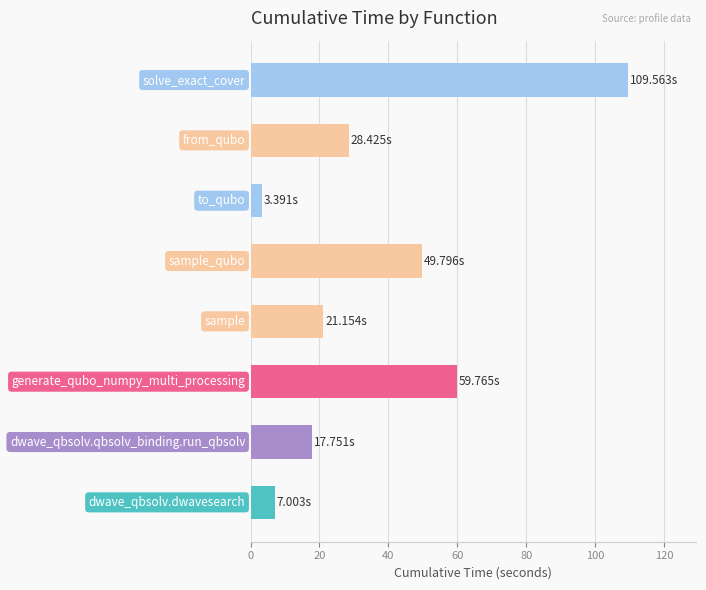

How many series are shown in this chart?

1